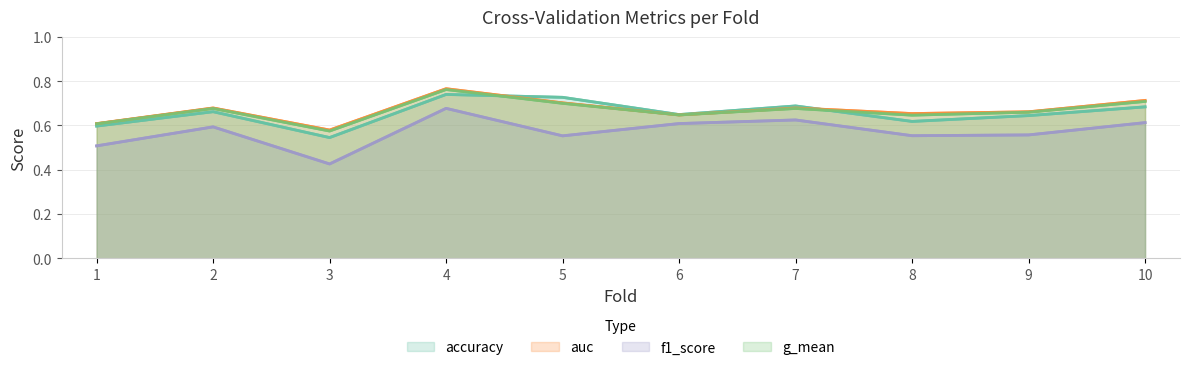

The value of f1_score at 6 is 0.4. True or false?

False